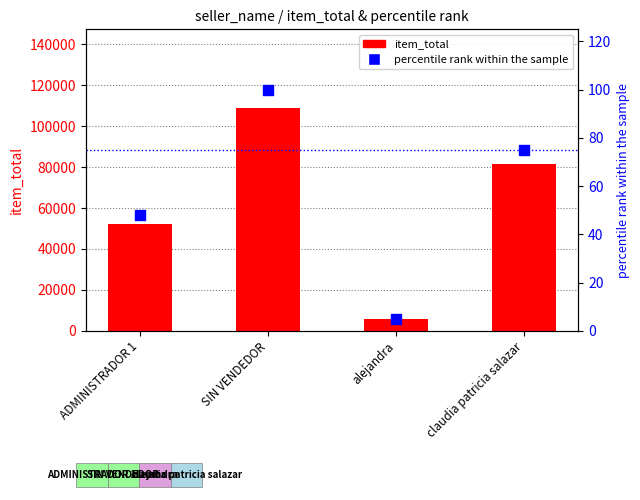

Which series reaches the maximum Y coordinate?

item_total